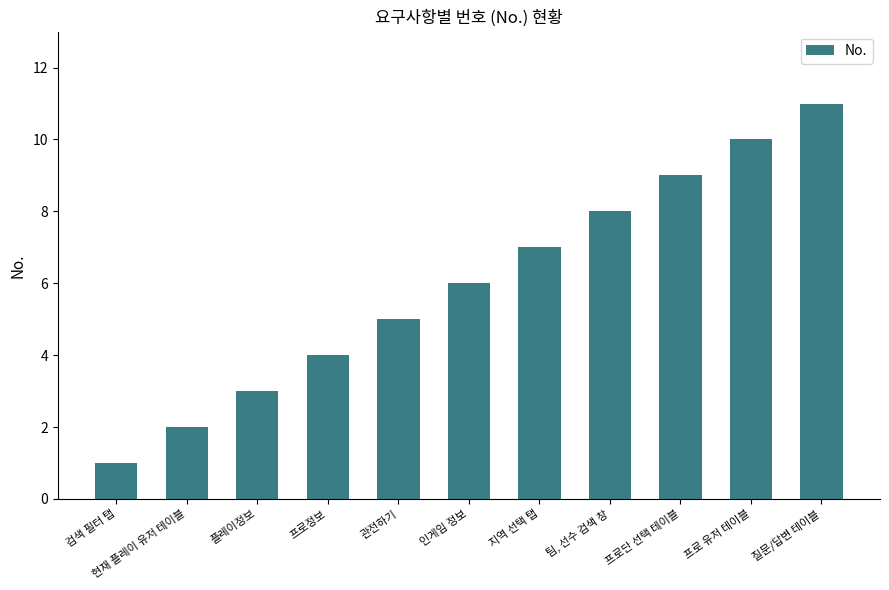

What is the change in value from 프로정보 to 프로 유저 테이블?

+6